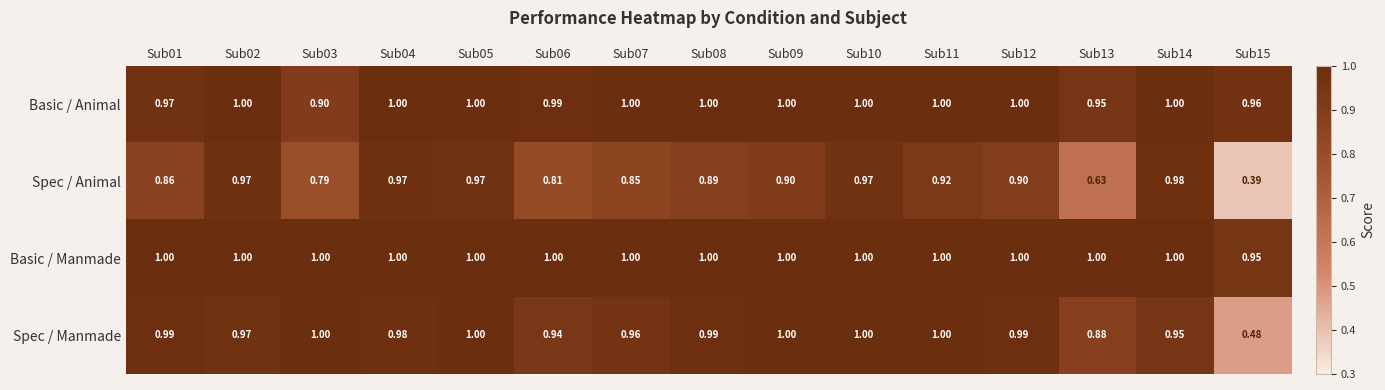

At how many categories does at least one series exceed 0?

15